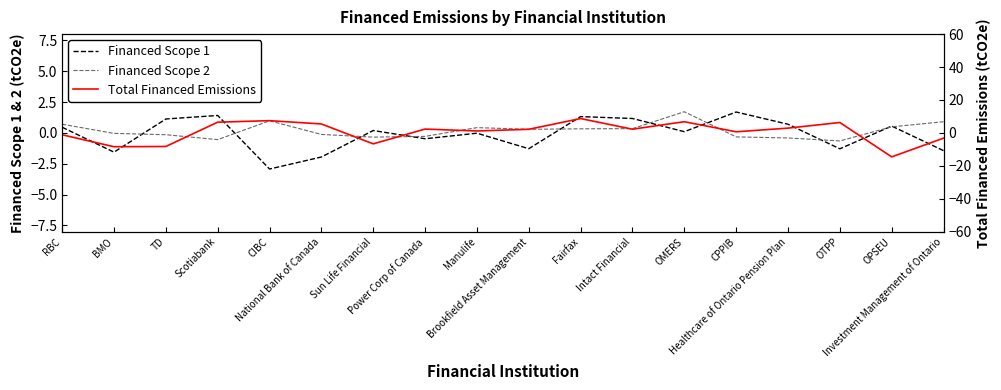

Count the number of categories in the chart.

18